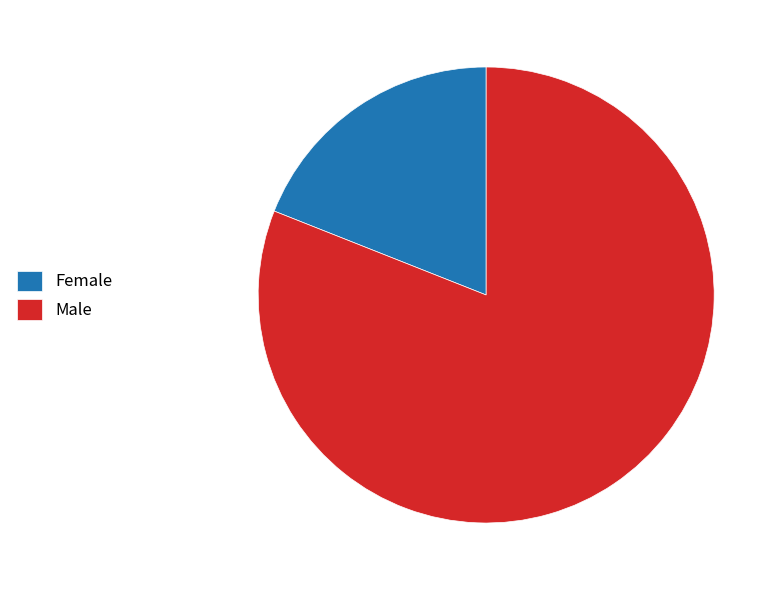

True or false: Male accounts for 81% of the total.

True